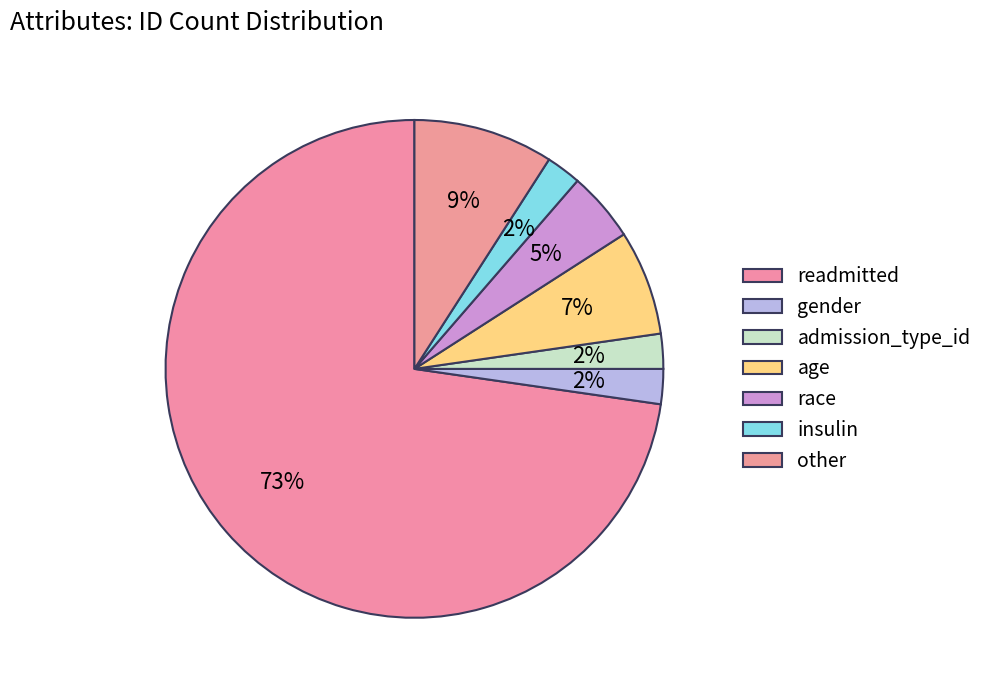

To the nearest percent, what is the average slice percentage?

14%